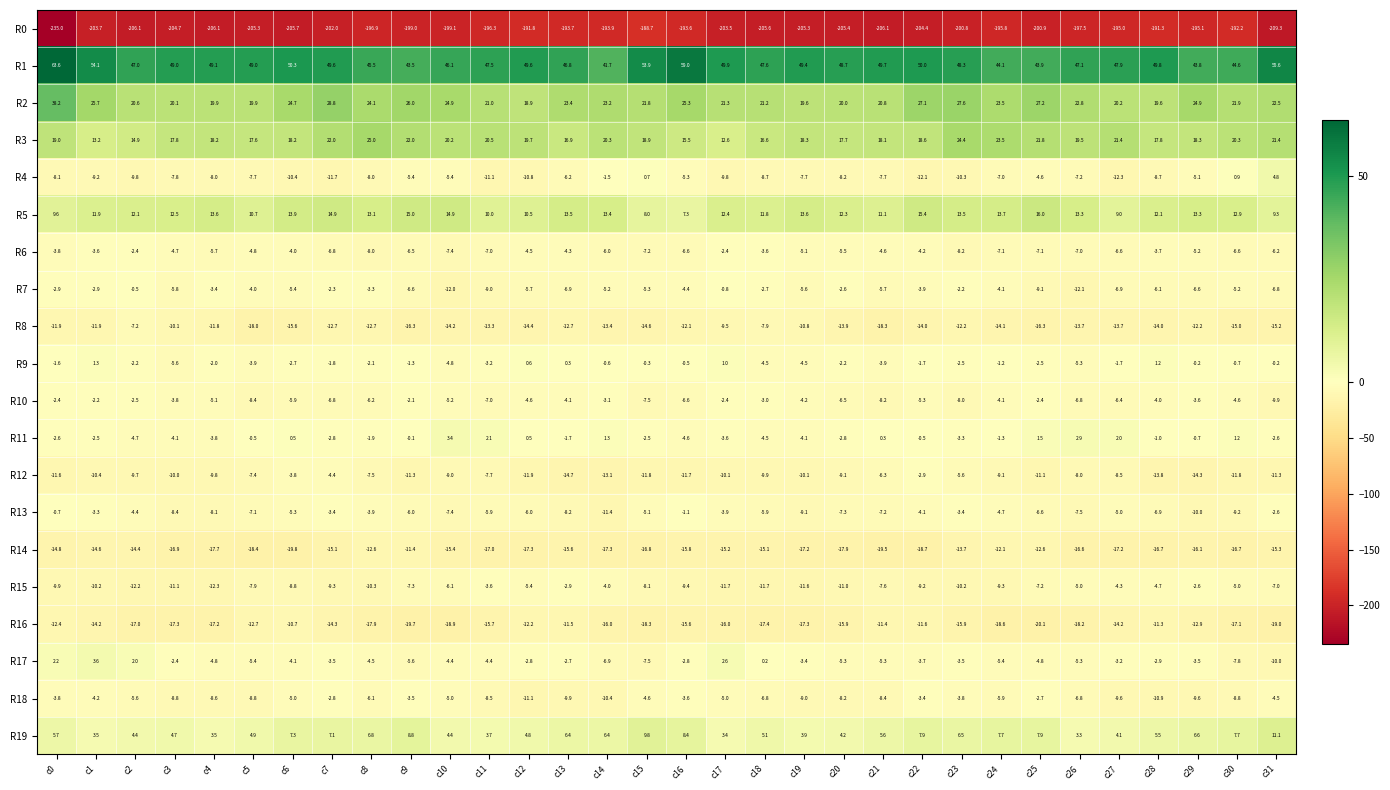

What is the spread (max minus min) of values at c7?

251.6